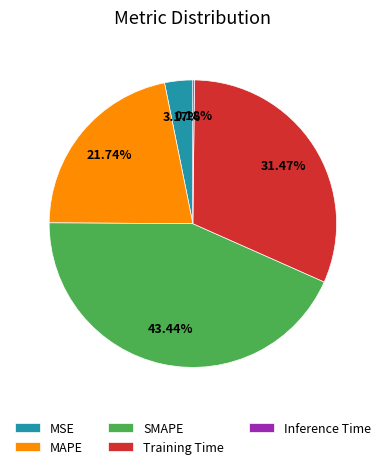

To the nearest percent, what is the difference between the largest and smallest slice percentages?

43%